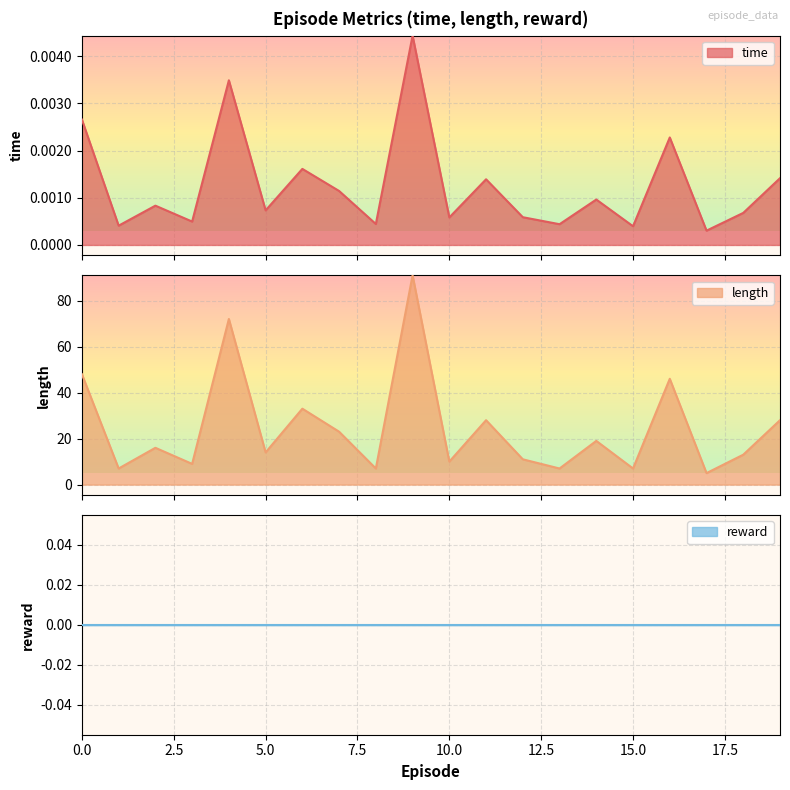

The length series shows 33.0 at 6. True or false?

True